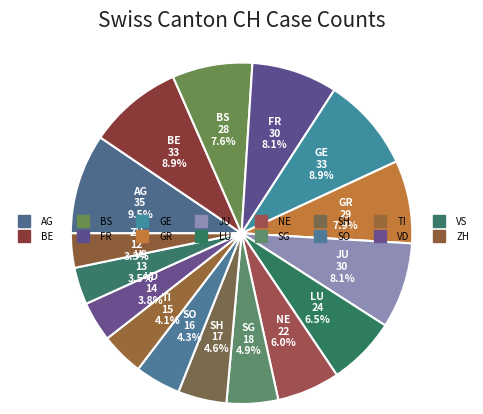

Count the number of slices in the pie.

16